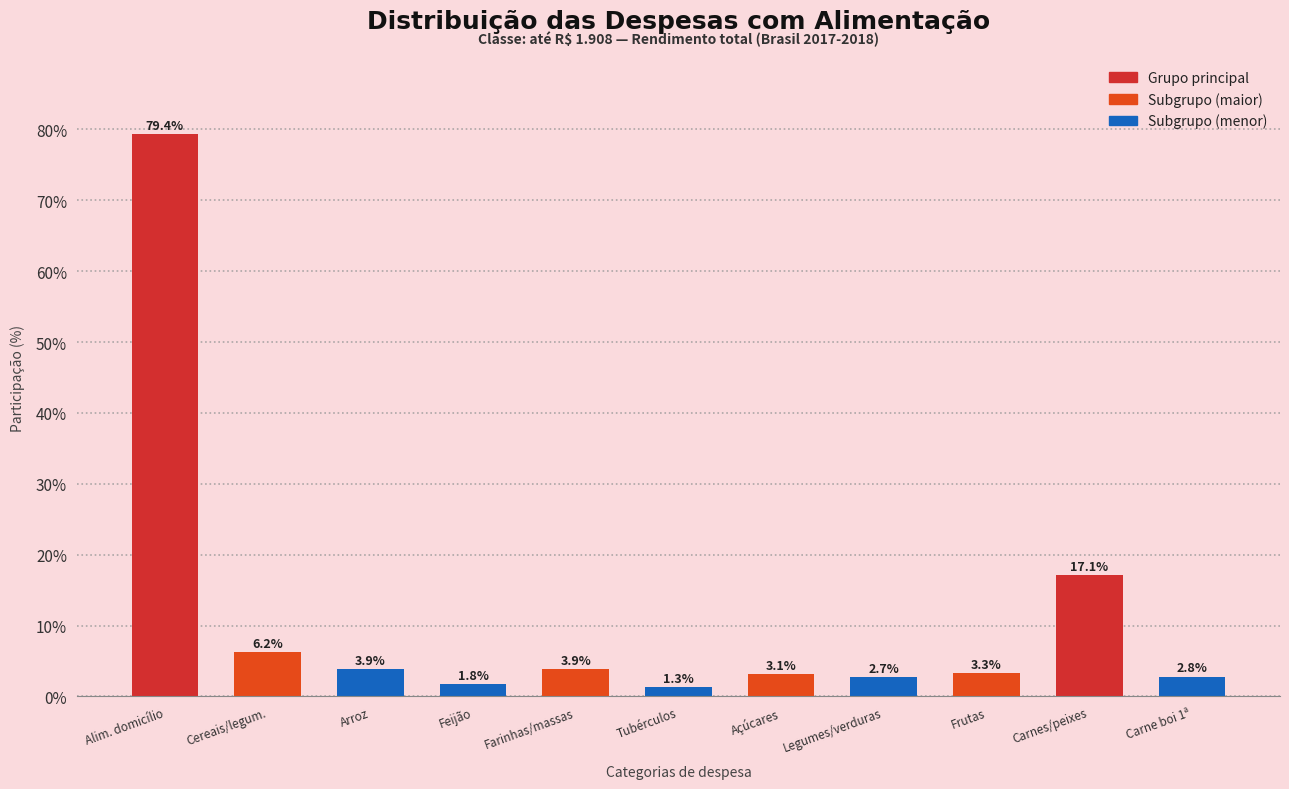

Reading right to left, transcribe all the data shown in this chart.

2.8	17.1	3.3	2.7	3.1	1.3	3.9	1.8	3.9	6.2	79.4